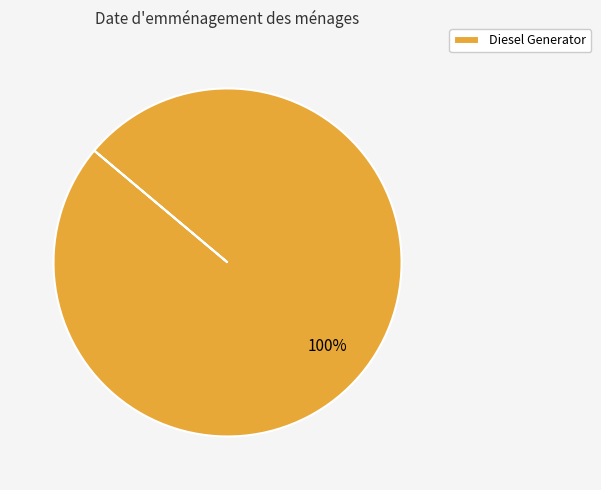

Is there any slice that represents more than half of the pie?

Yes